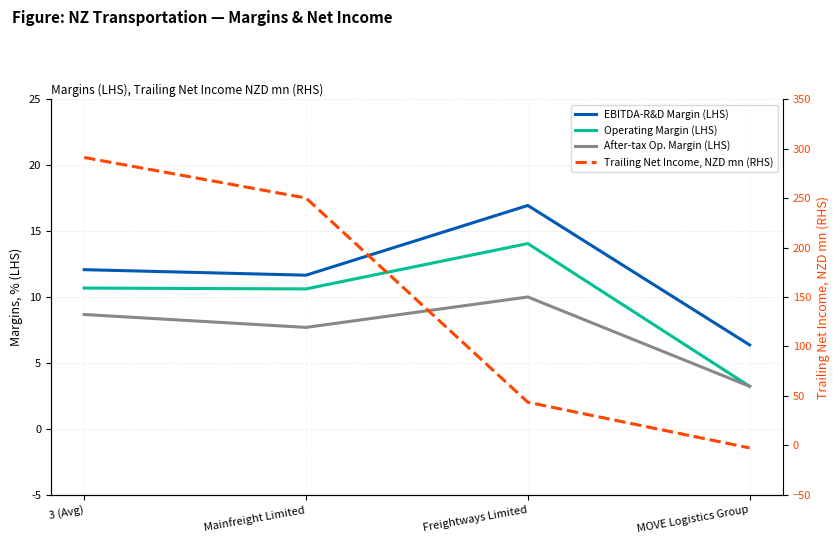

At which category is the sum across all series the highest?

3 (Avg)